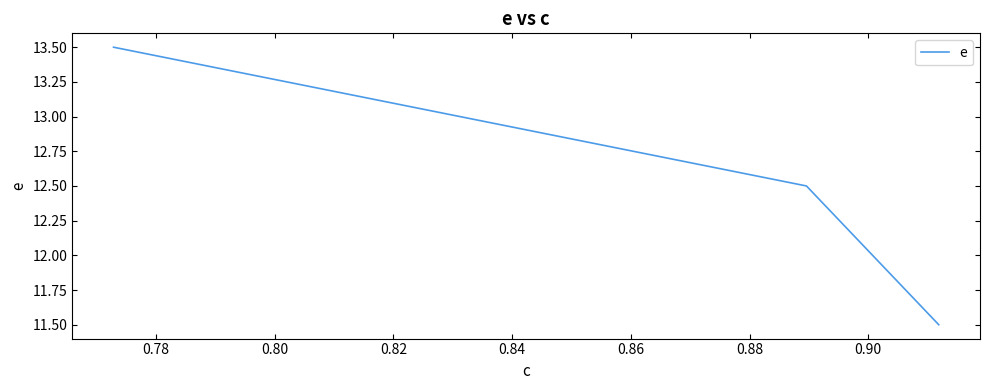

What is the average value?

12.5